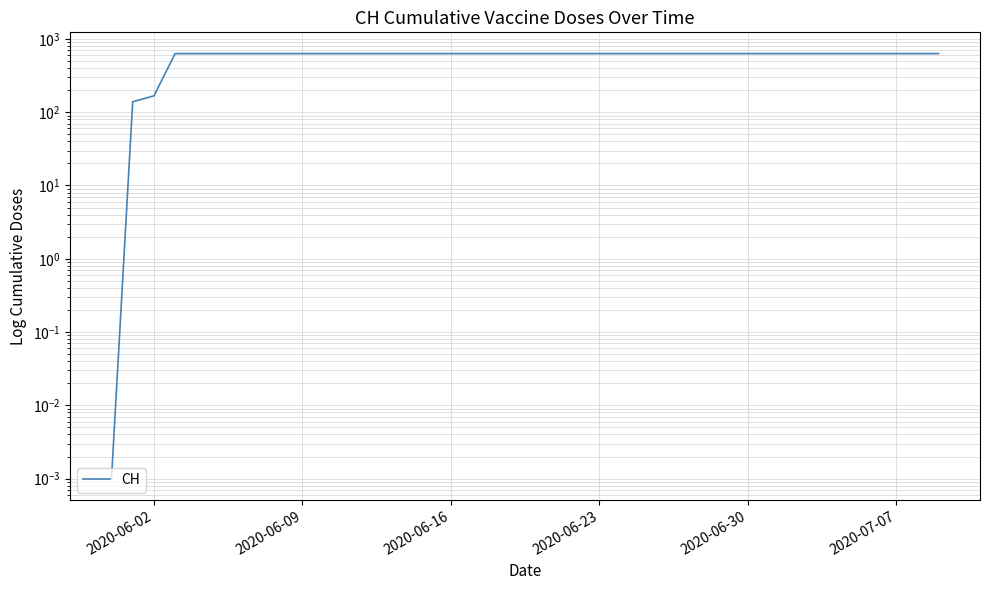

What is the value of the 23rd point from the left?

631.0